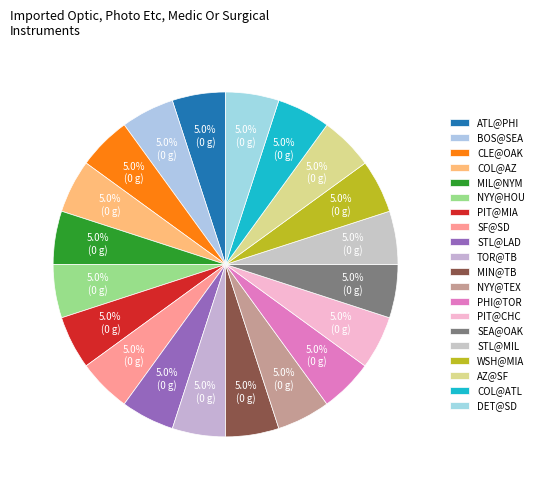

Which slice is the largest?

COL@AZ